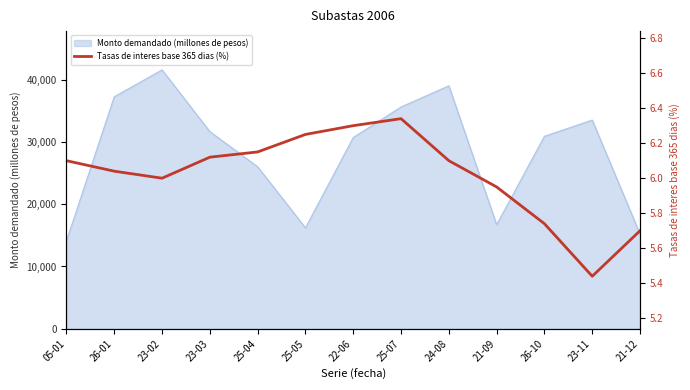

What is the label of the 7th point from the right?

22-06